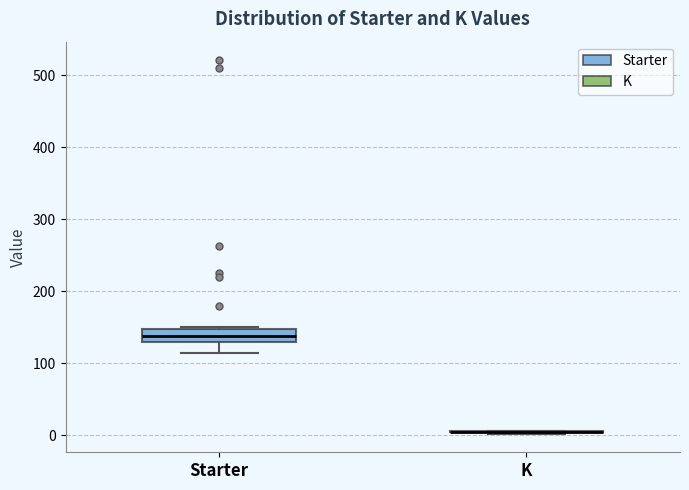

Comparing the boxes themselves (not the whiskers), which one is the tallest?

Starter